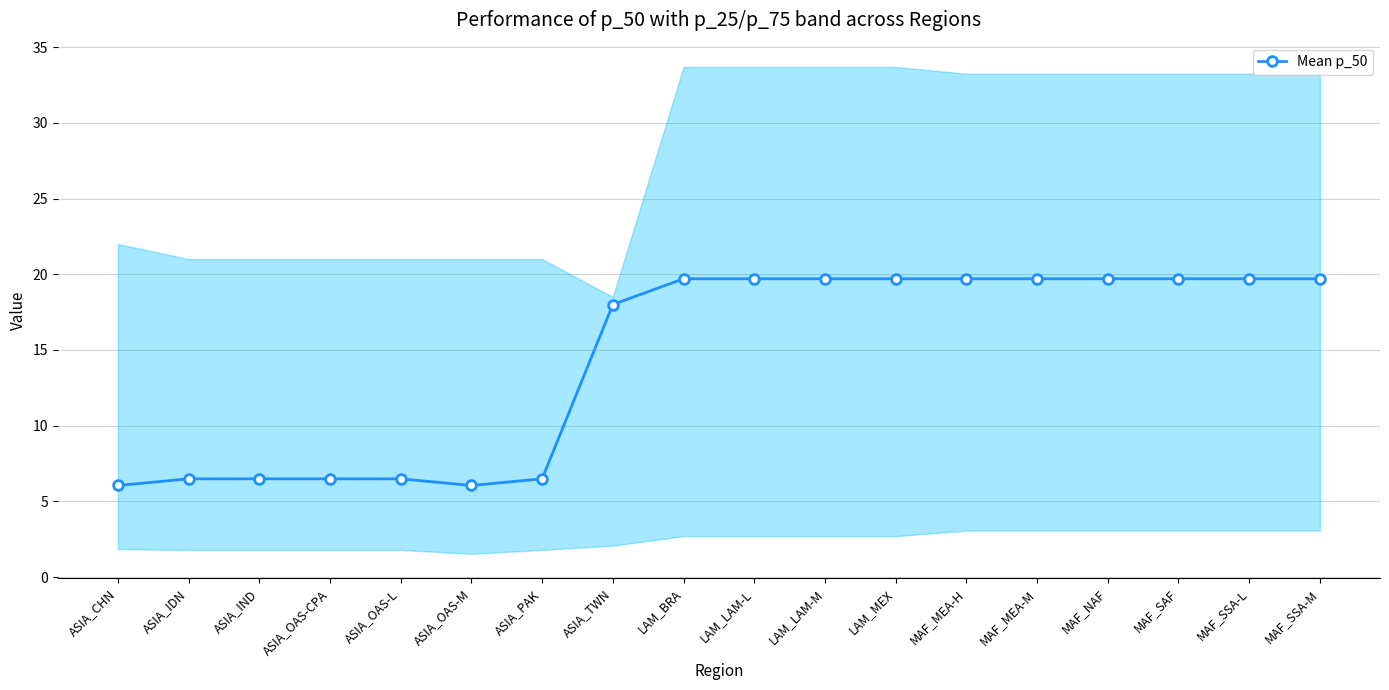

Does the chart display data point markers on the line(s)?

Yes